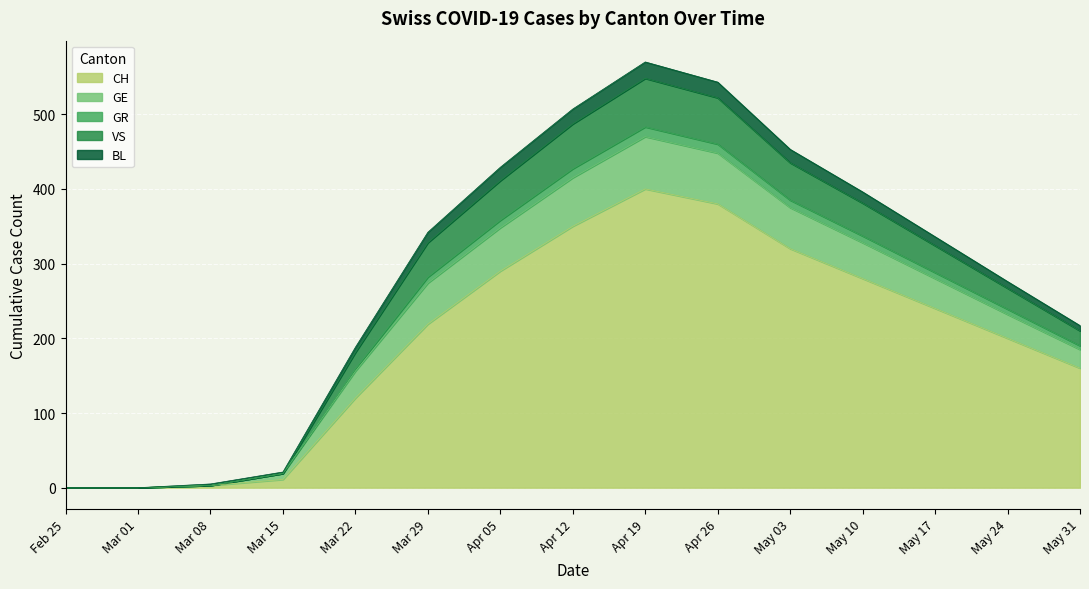

What is the highest value of the CH series?

400